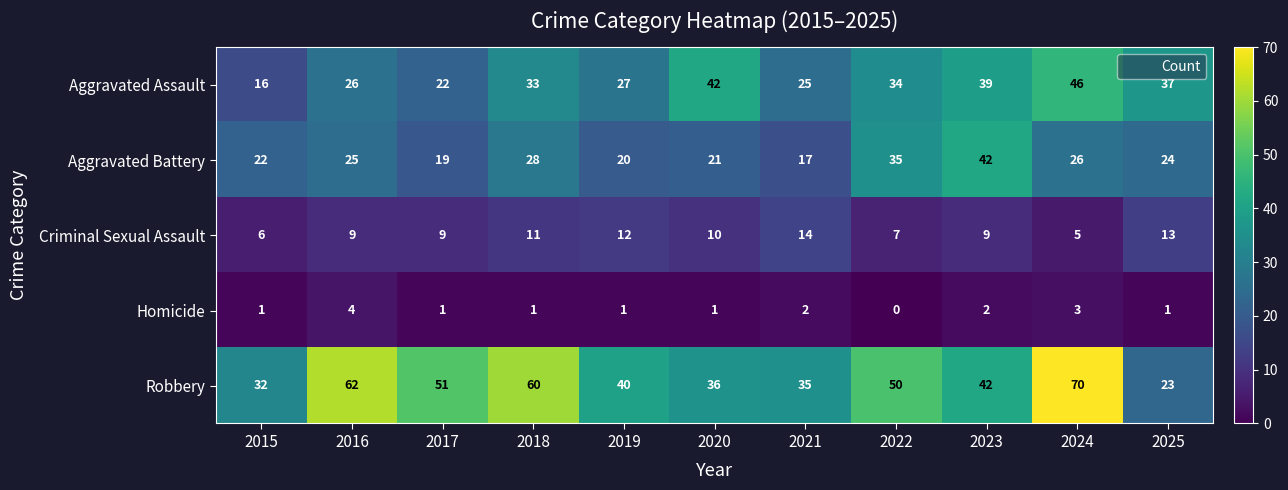

At which label does Aggravated Battery first exceed 24?

2016